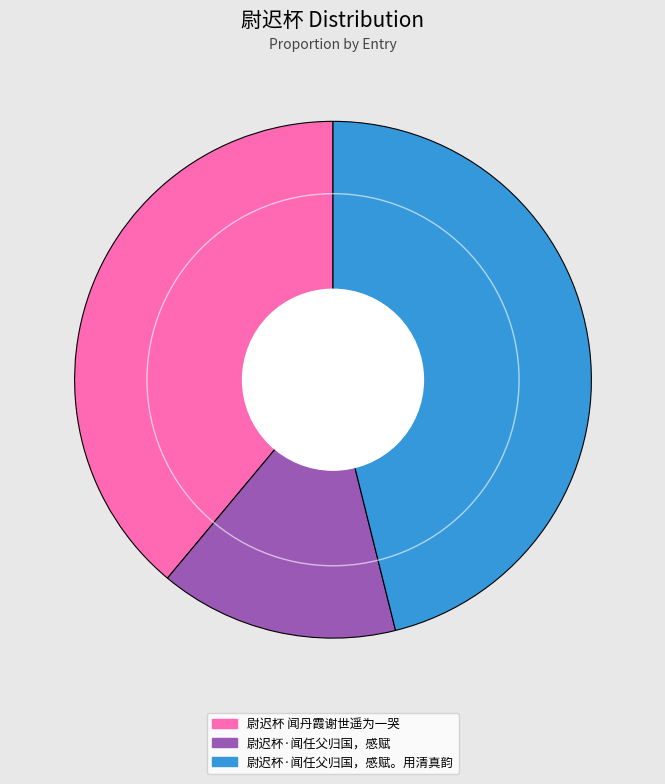

What is the smallest slice in the pie chart?

尉迟杯·闻任父归国，感赋